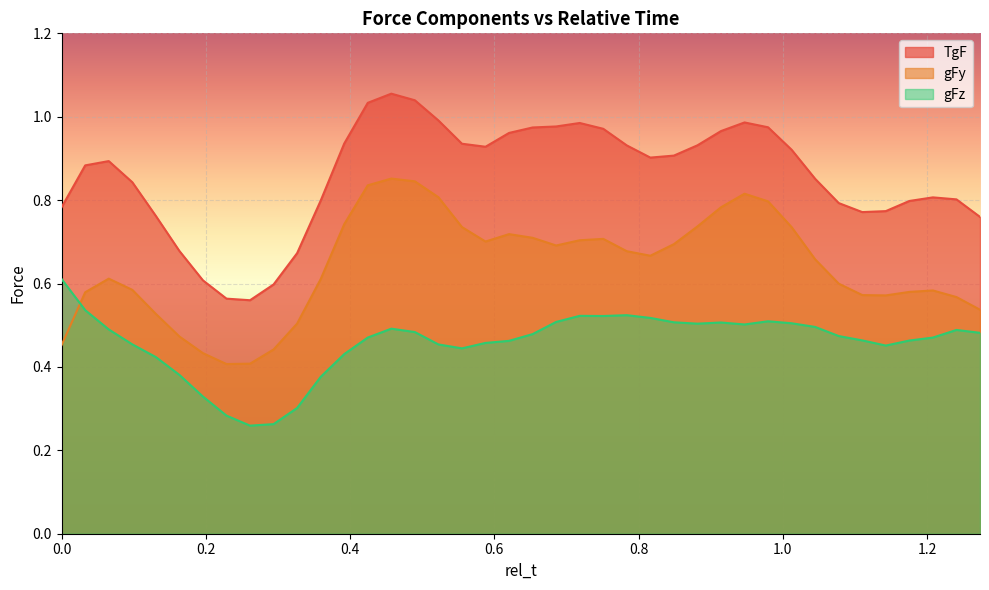

How many gFz values are between 0 and 1?

40